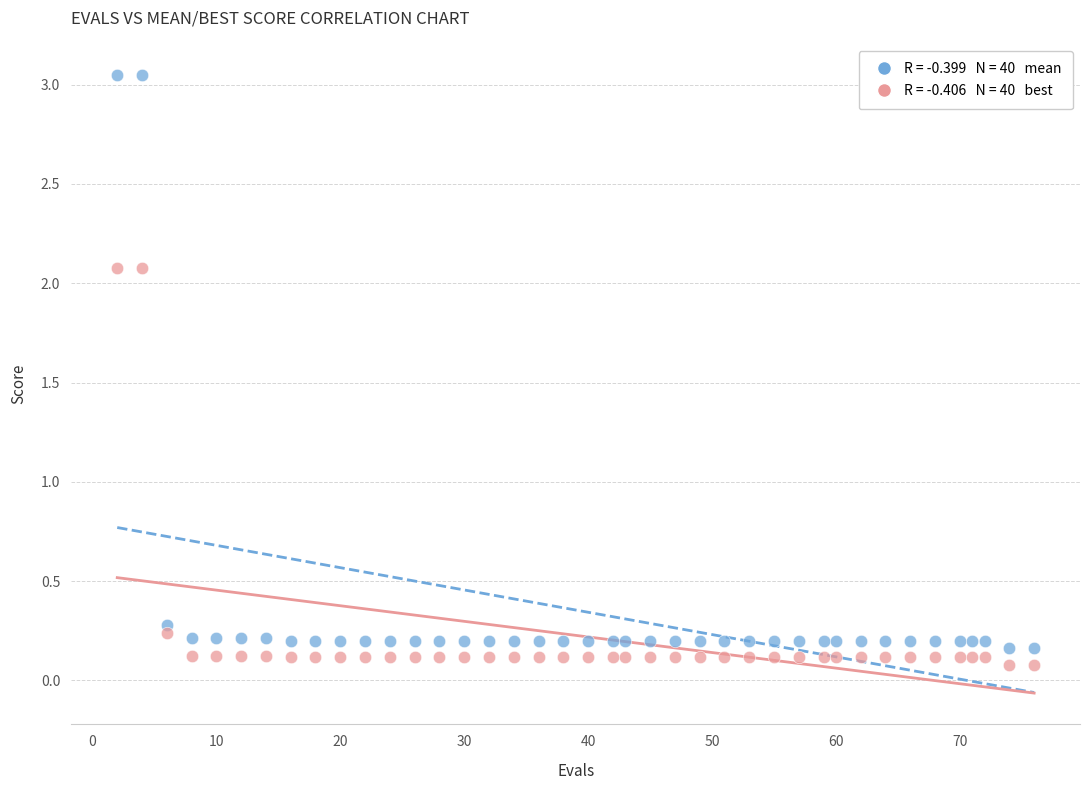

Across all series, what Y value is closest to 1?

0.3